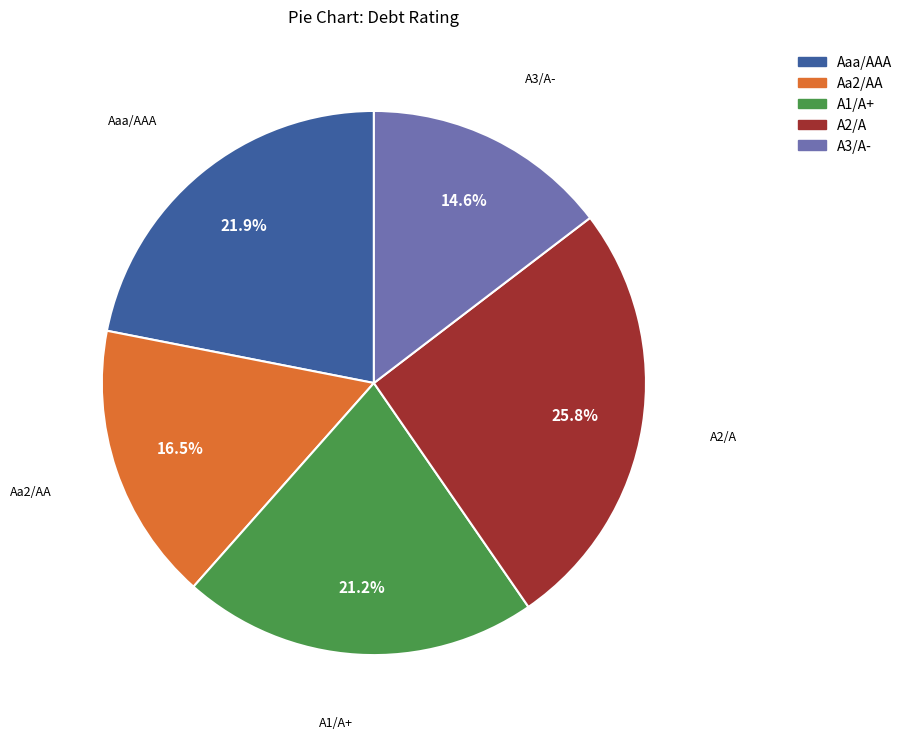

Does A3/A- represent more than half of the total?

No